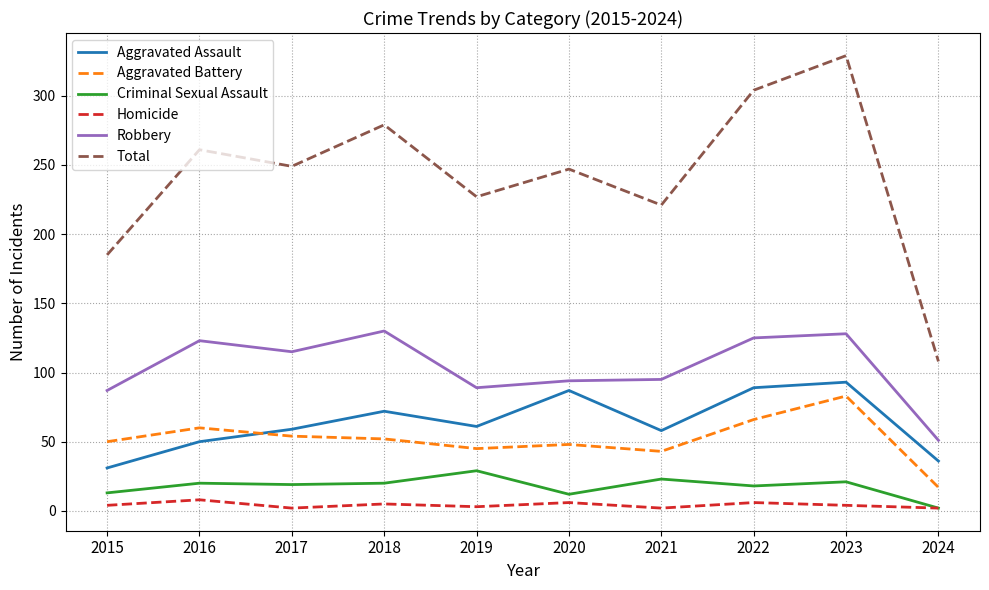

True or false: Total and Robbery cross at least once.

False